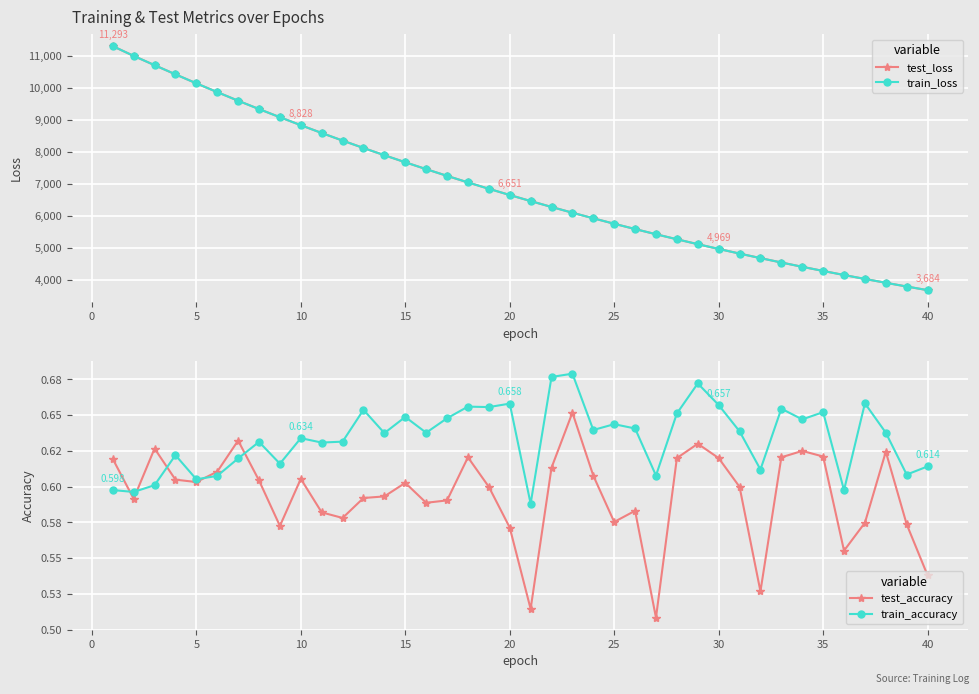

What is the average value of the train_loss series?

6882.4